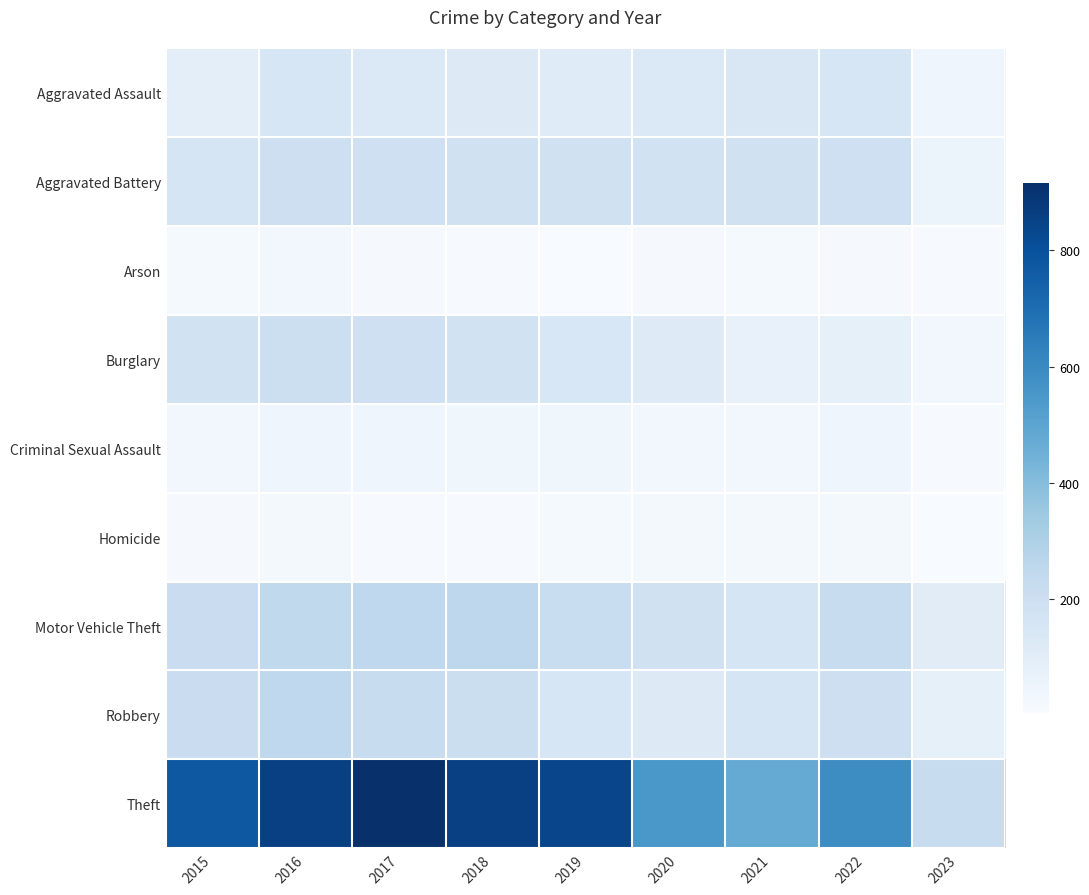

How many distinct data groups are displayed?

9